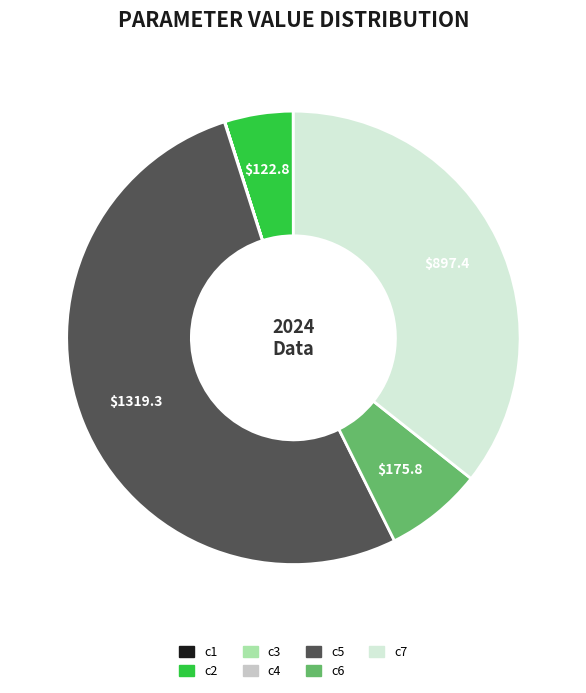

The c7 slice represents 25% of the pie. True or false?

False